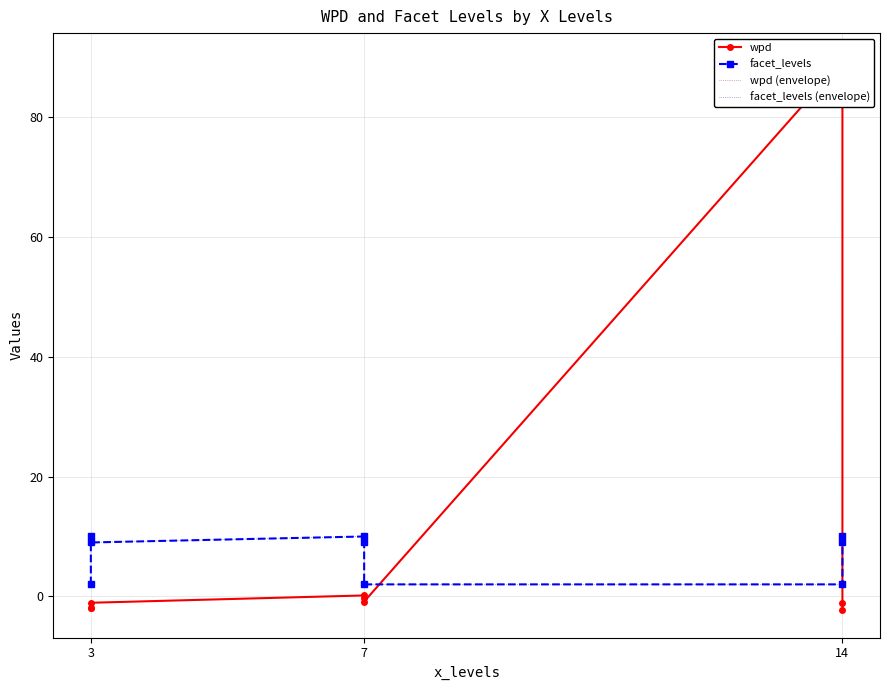

Is this an area chart (filled region under the line)?

No